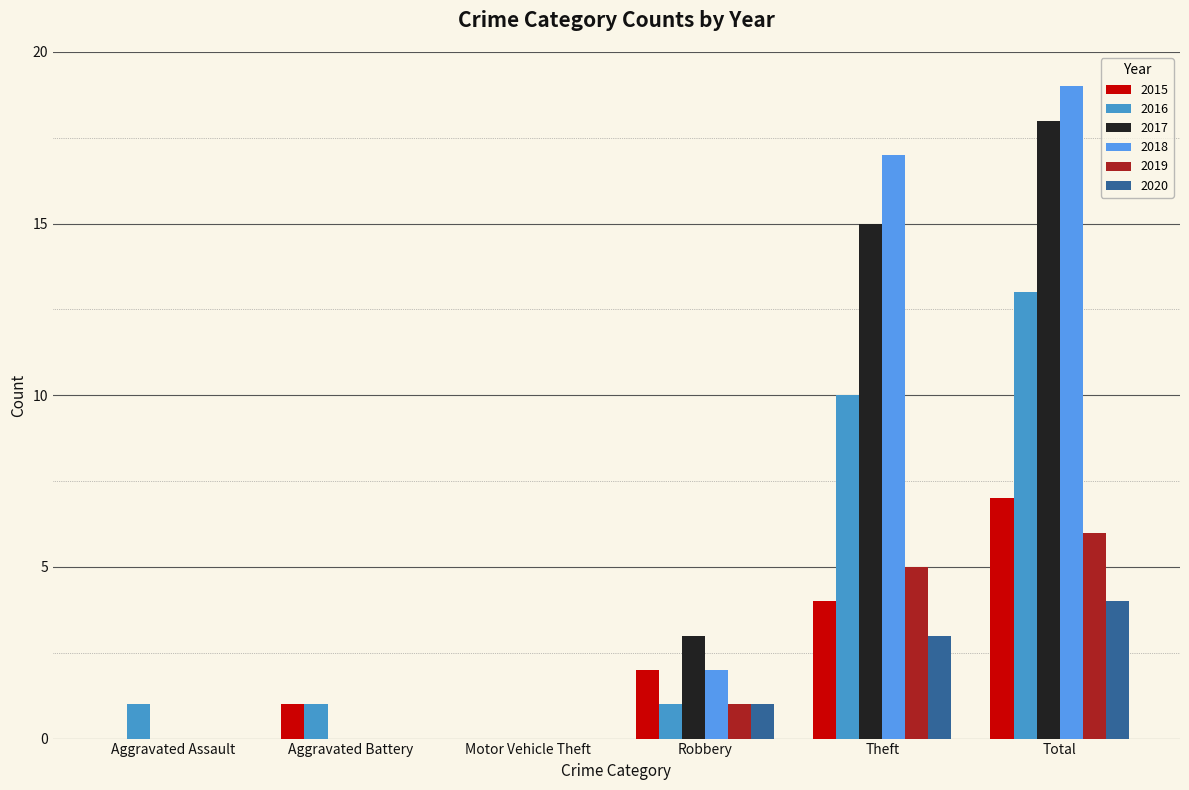

List the series in order of their peak value, highest first.

2018, 2017, 2016, 2015, 2019, 2020